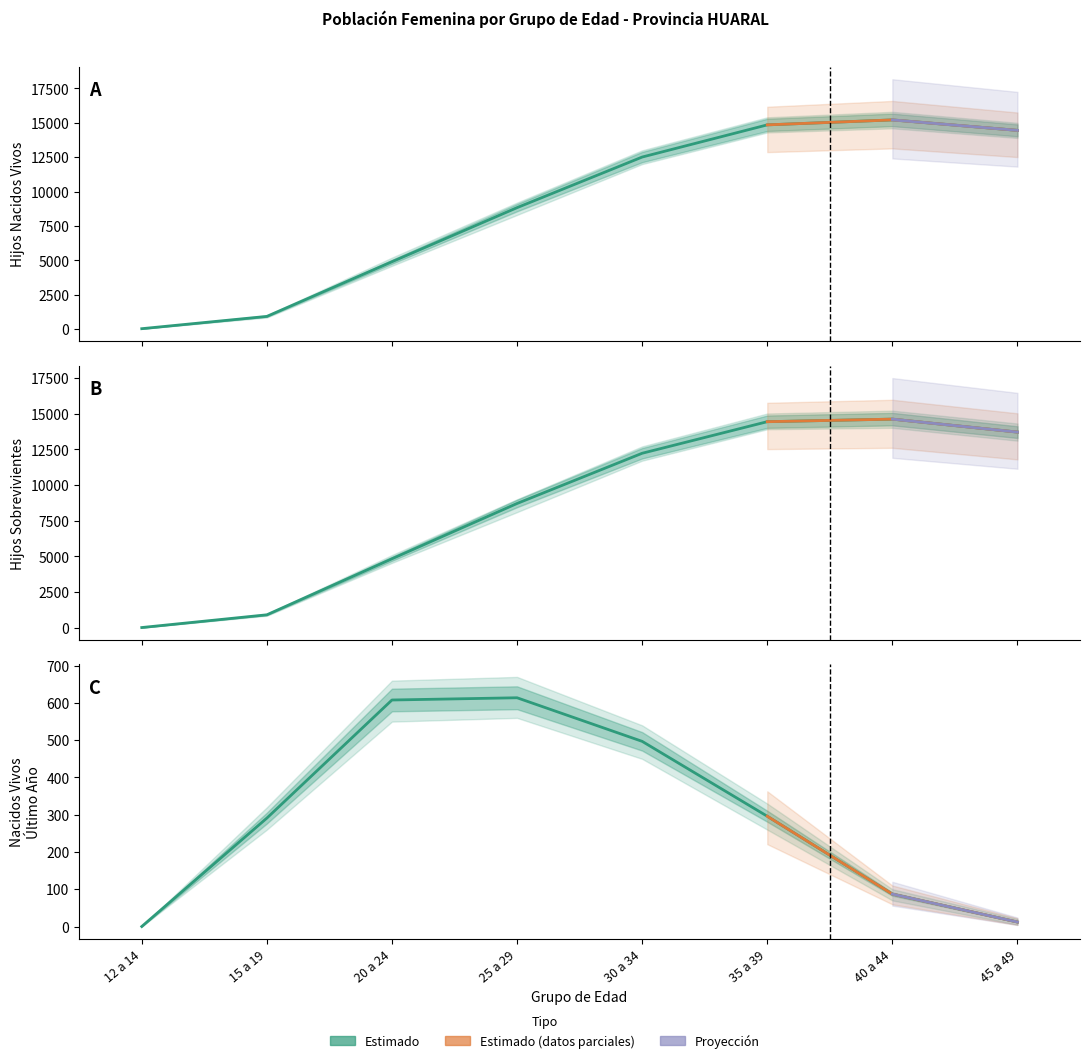

What is the label of the 6th point from the left?

35 a 39